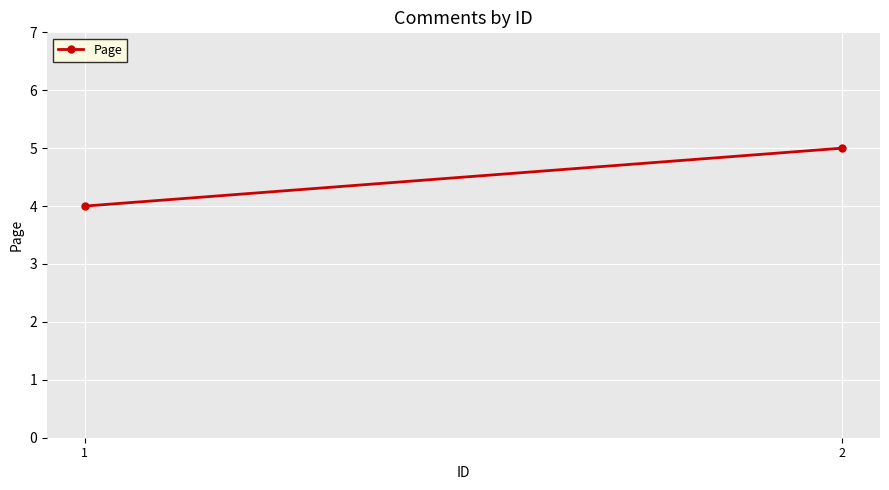

List the labels in order of value, smallest first.

1, 2